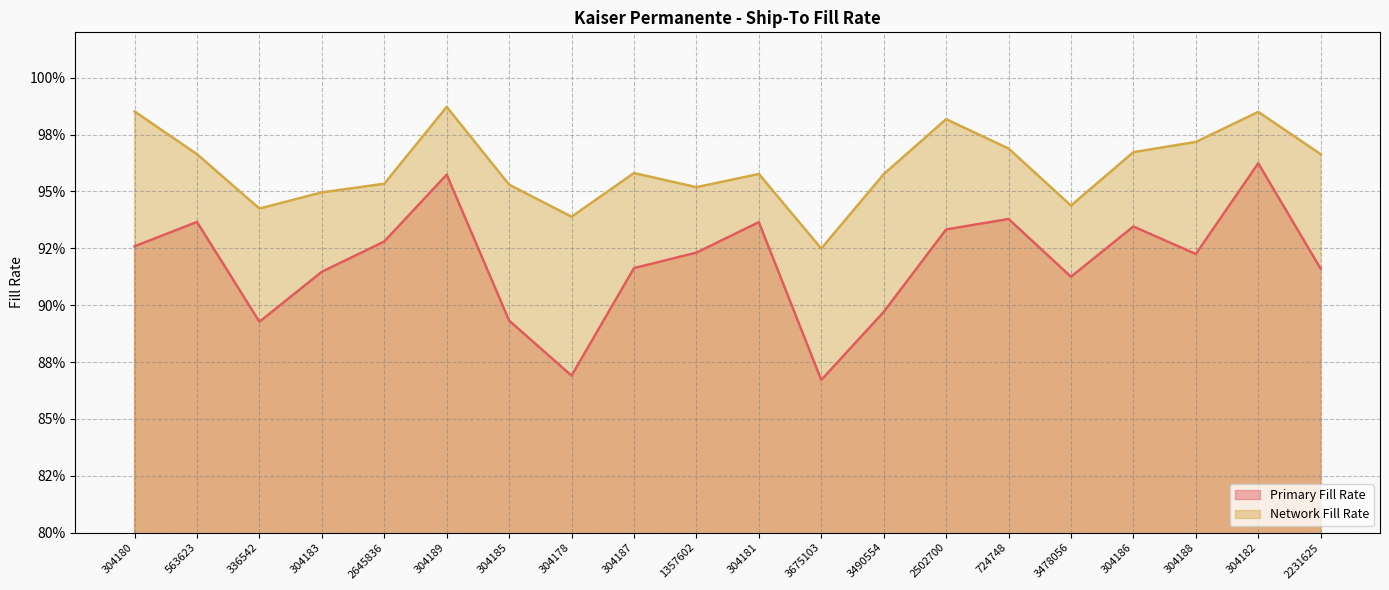

In Primary Fill Rate, how many points are higher than both neighbors (excluding endpoints)?

6